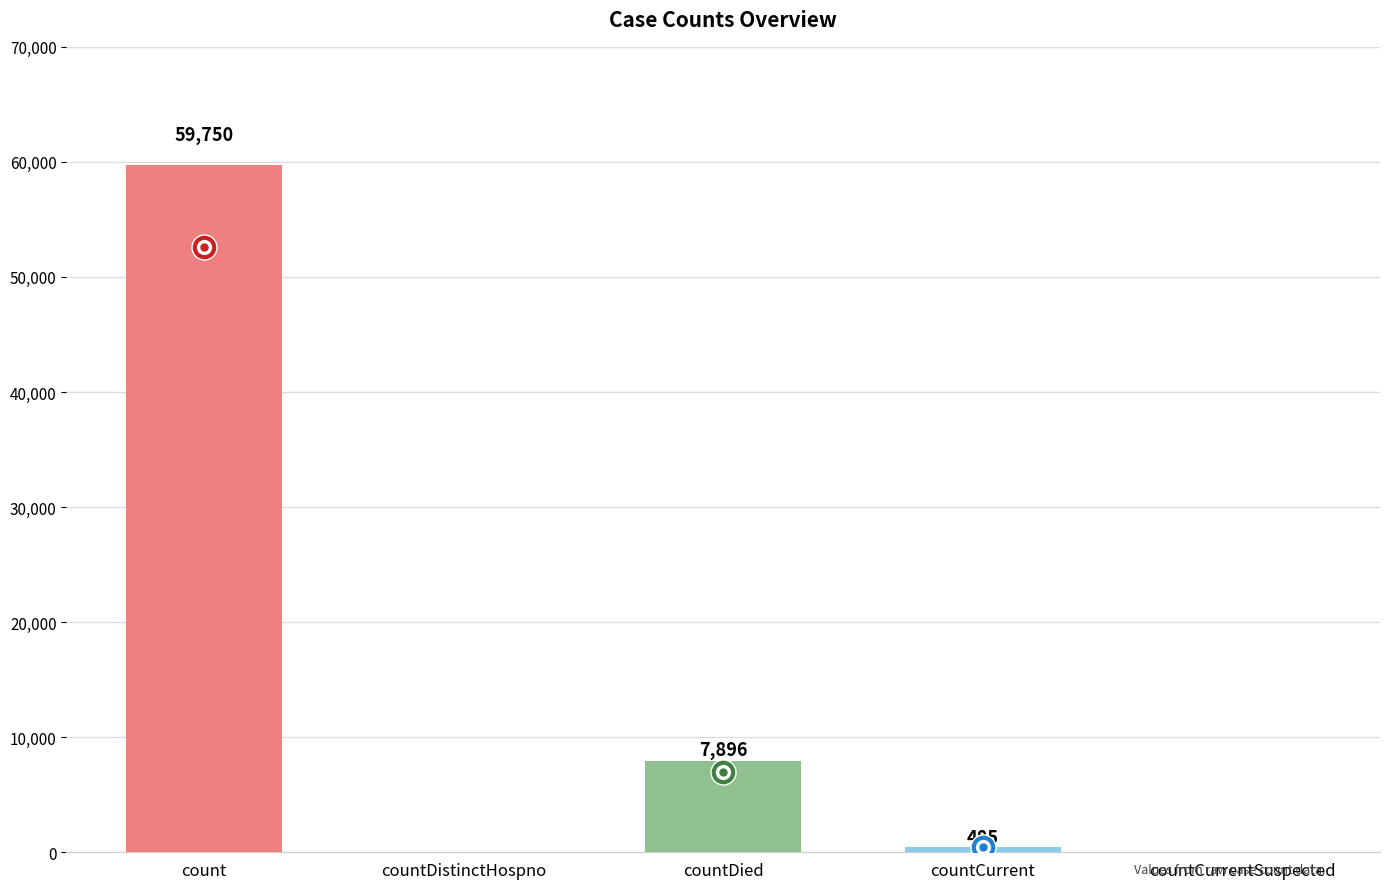

The value at countDistinctHospno is 26283. True or false?

False